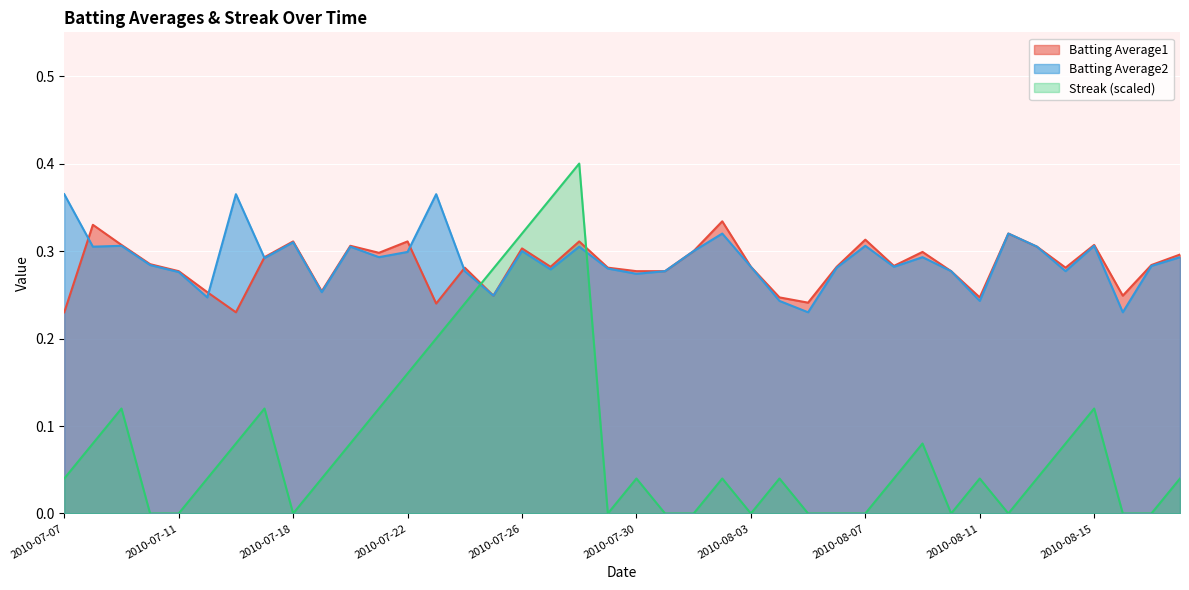

What is the greatest value displayed?

0.4